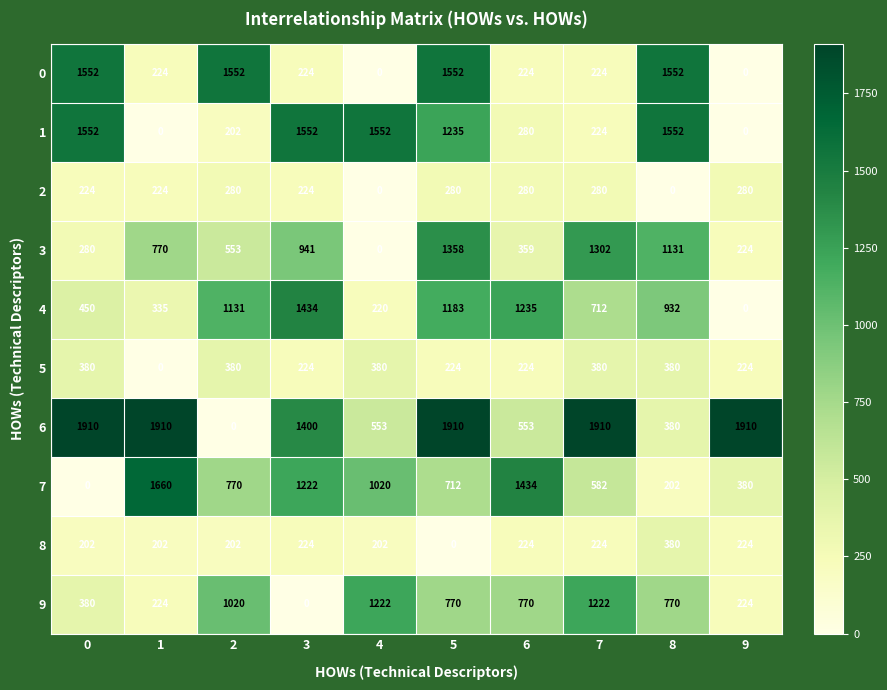

At which label does 9 reach its minimum?

3